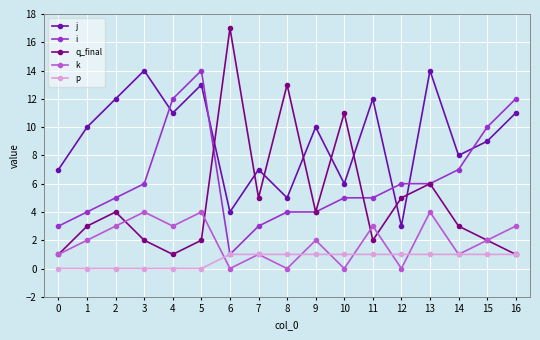

The k series shows 1 at 14. True or false?

True